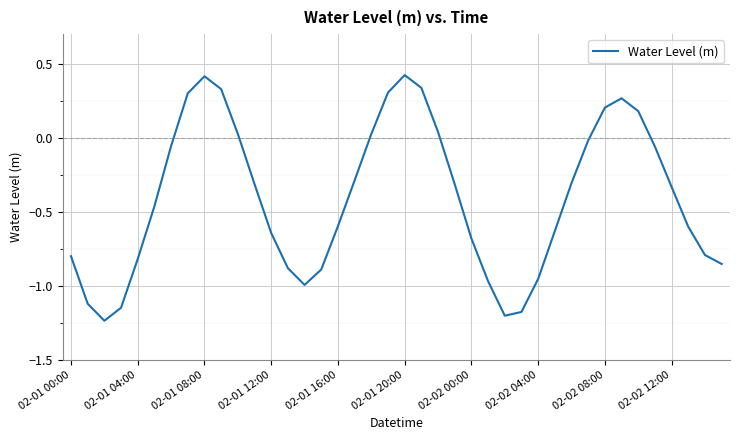

What is the difference between the maximum and minimum values?

1.7